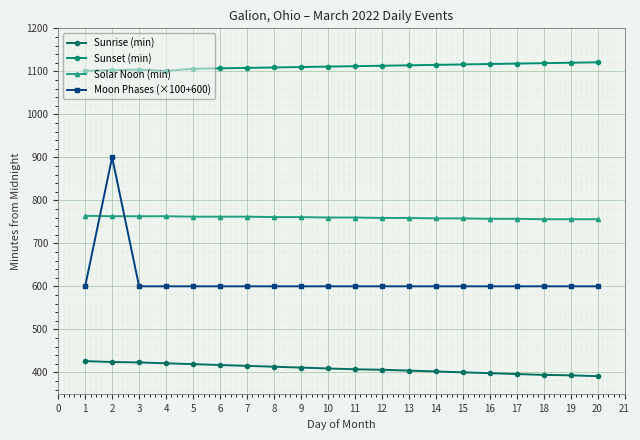

At which label is Solar Noon (min) closest to 760?

10